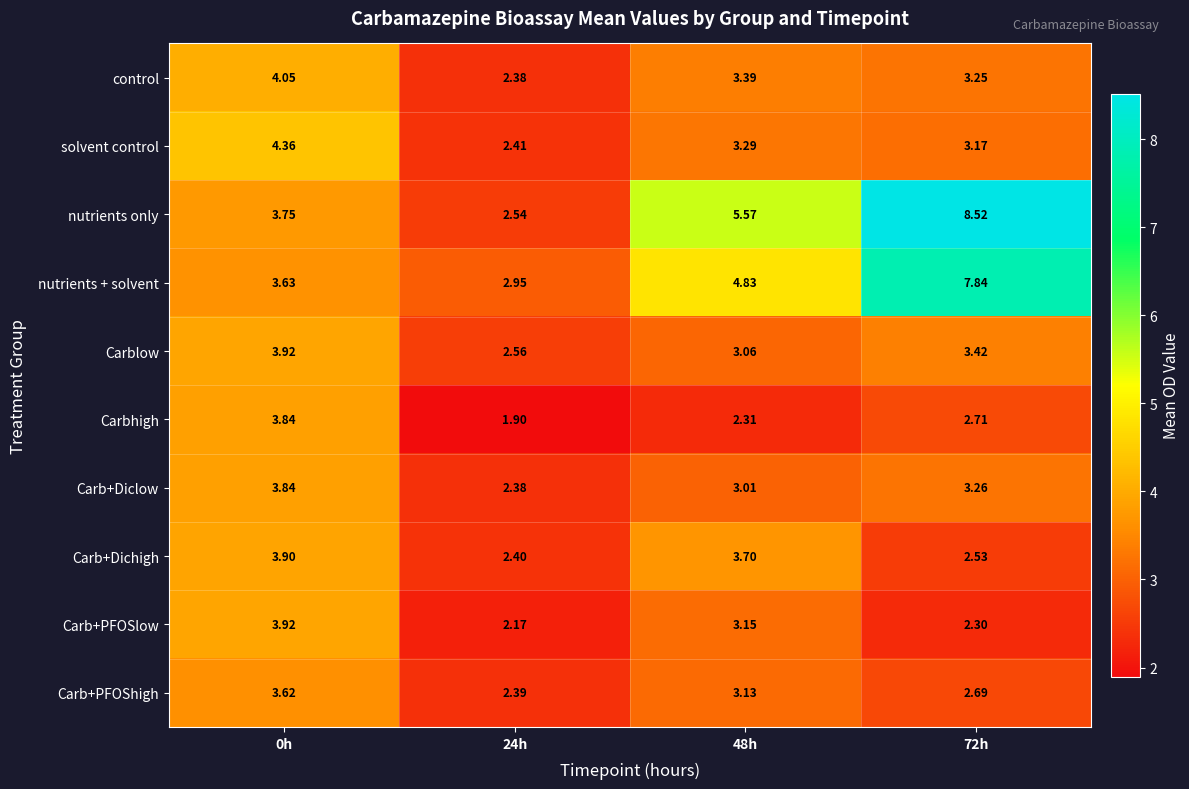

At which category is the sum across all series the highest?

72h